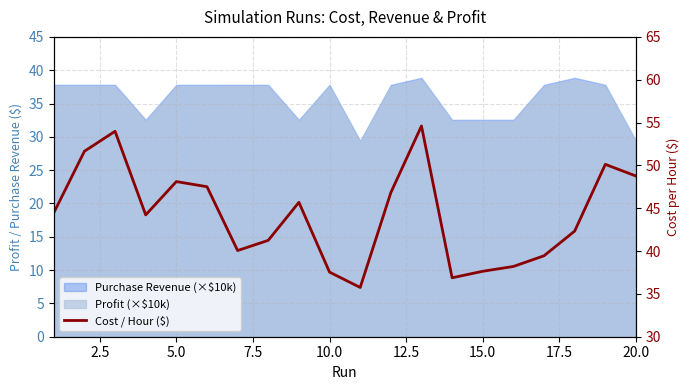

Reading left to right, list all the values displayed in this chart.

44.5	51.6	54.0	44.2	48.1	47.5	40.1	41.2	45.7	37.5	35.8	46.8	54.6	36.9	37.6	38.2	39.5	42.3	50.1	48.8